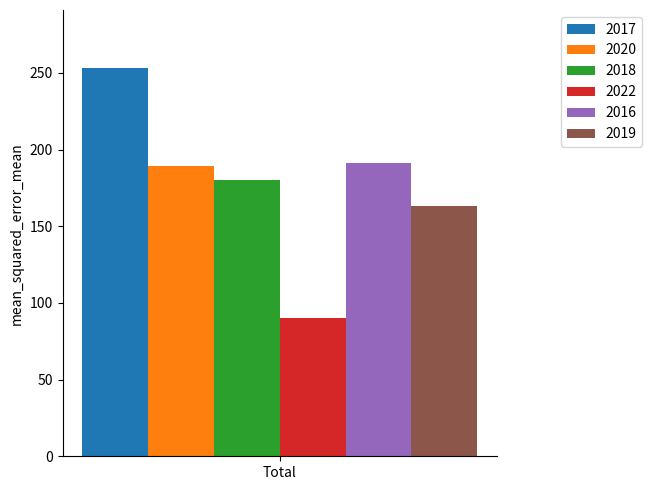

List the labels in order of 2018 value, smallest first.

Total